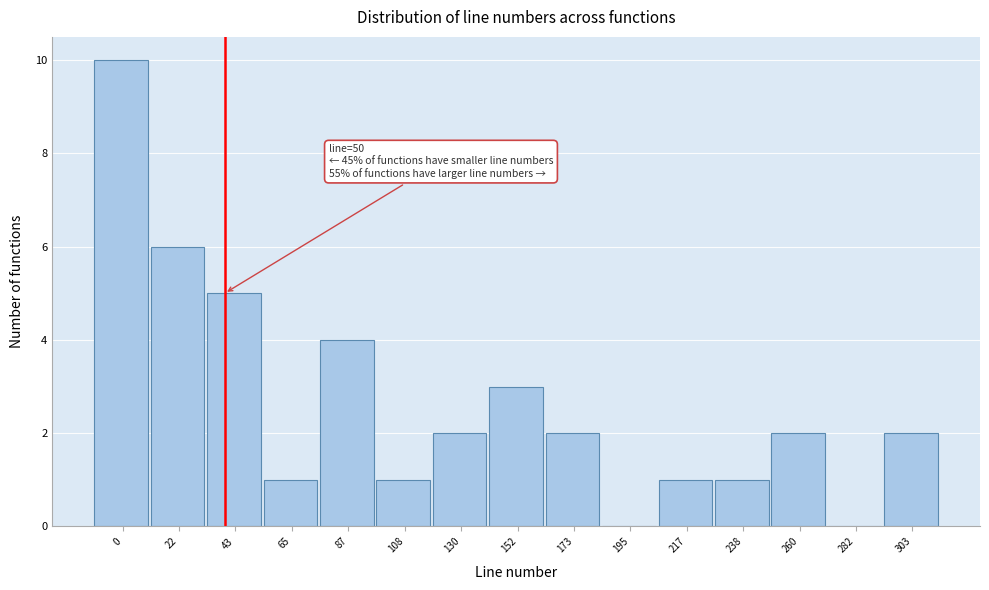

Reading left to right, list all the values displayed in this chart.

0=10	22=6	43=5	65=1	87=4	108=1	130=2	152=3	173=2	195=0	217=1	238=1	260=2	282=0	303=2